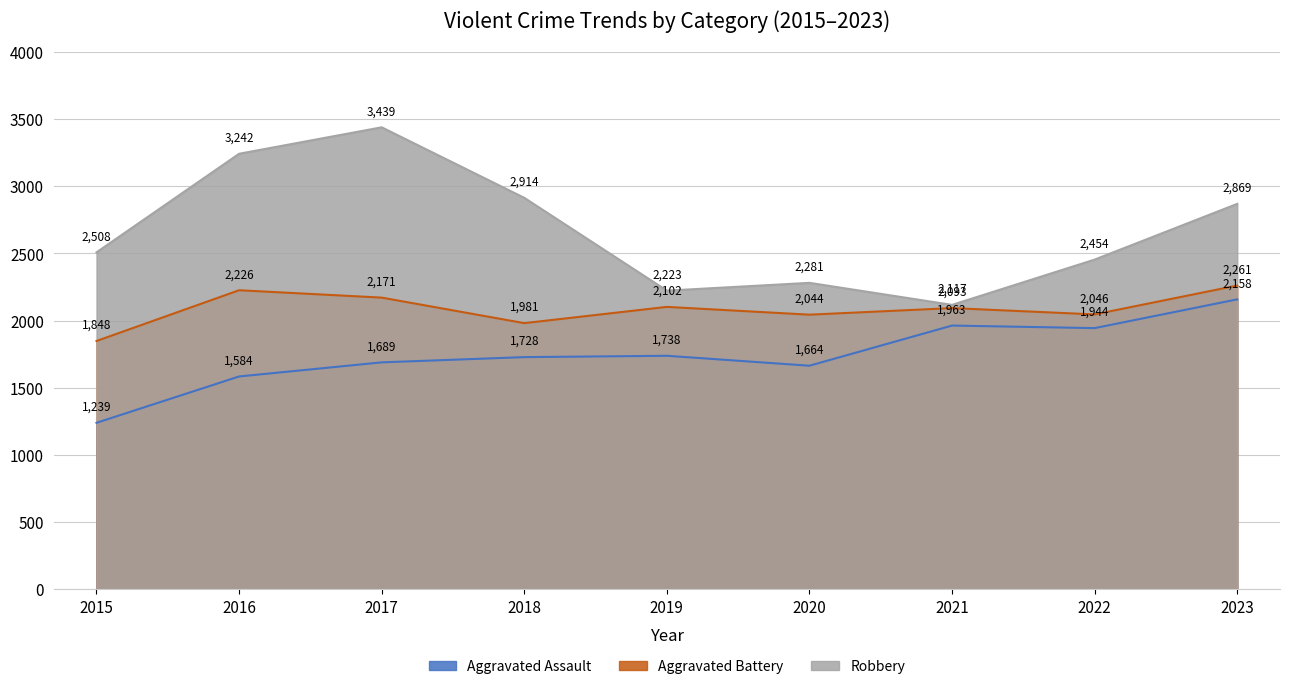

True or false: Aggravated Assault and Aggravated Battery cross at least once.

False